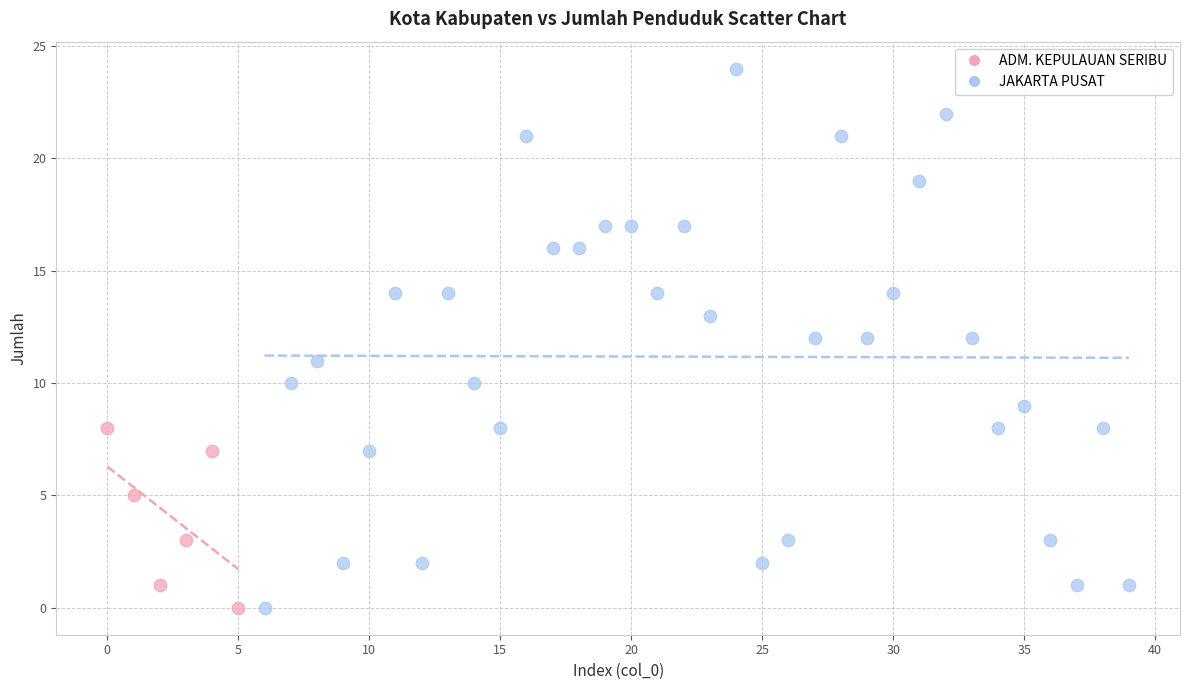

Which series has the widest spread of Y values?

JAKARTA PUSAT